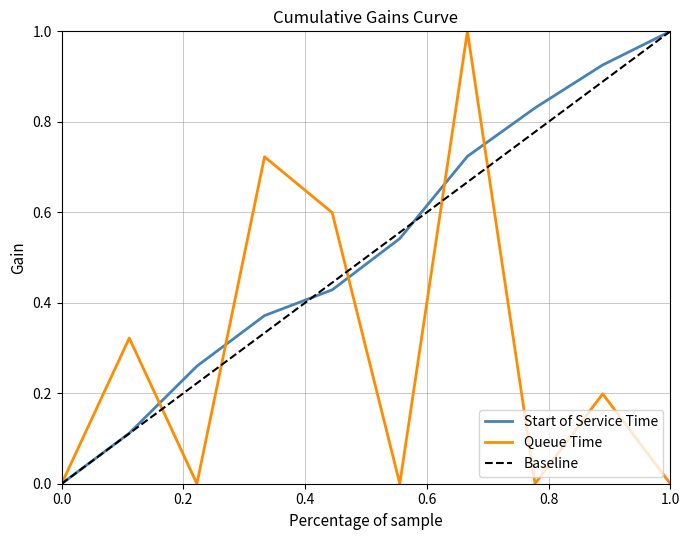

What is the difference between the maximum and second lowest values in the Queue Time series?

1.0